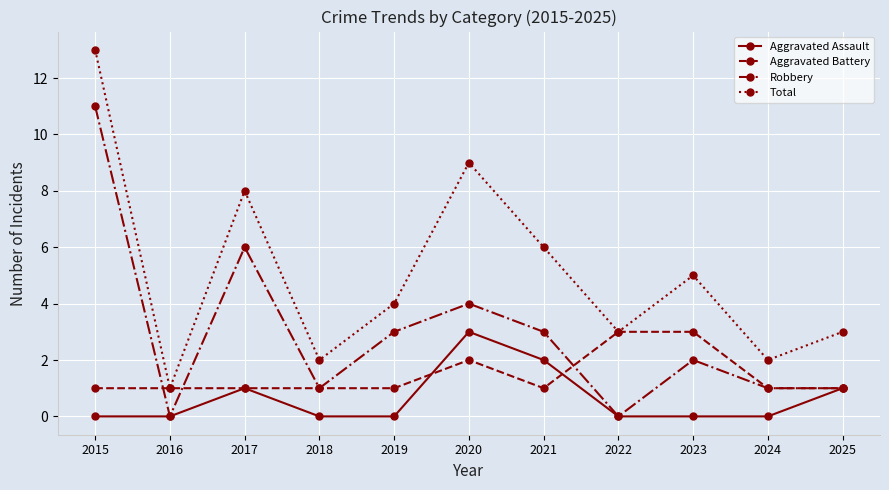

The Robbery series shows 11 at 2015. True or false?

True